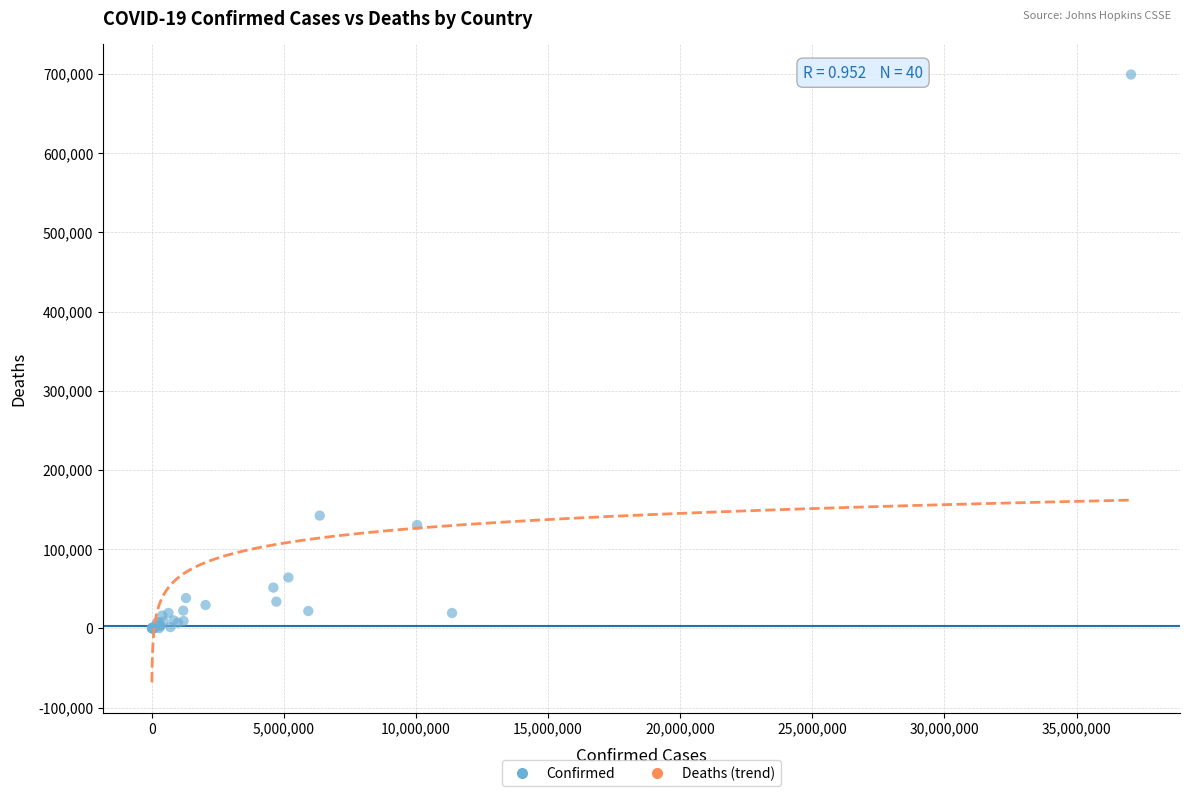

What Y value in the scatter plot is closest to 349609?

142329